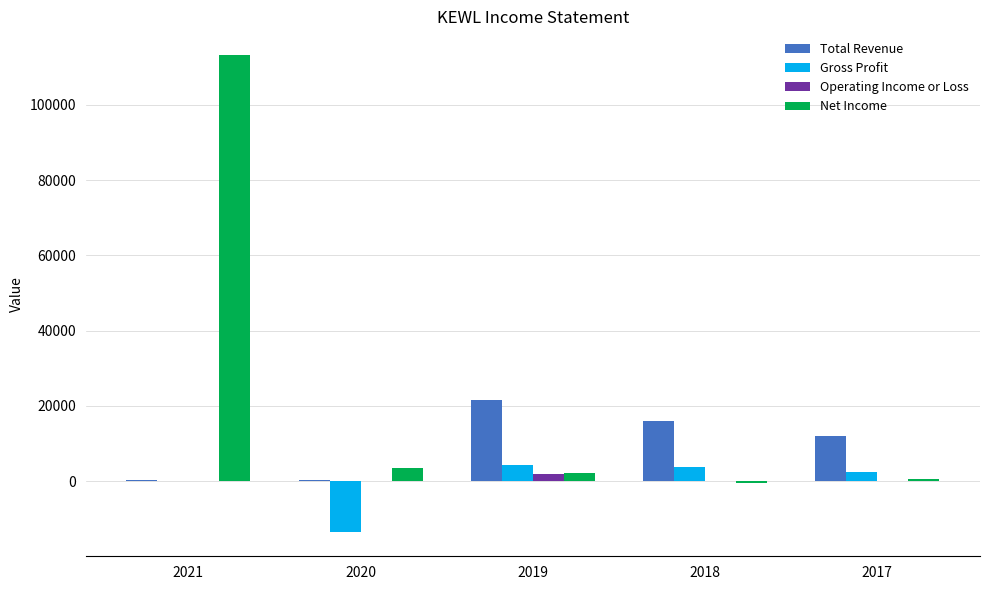

The value of Gross Profit at 2020 is -18910. True or false?

False